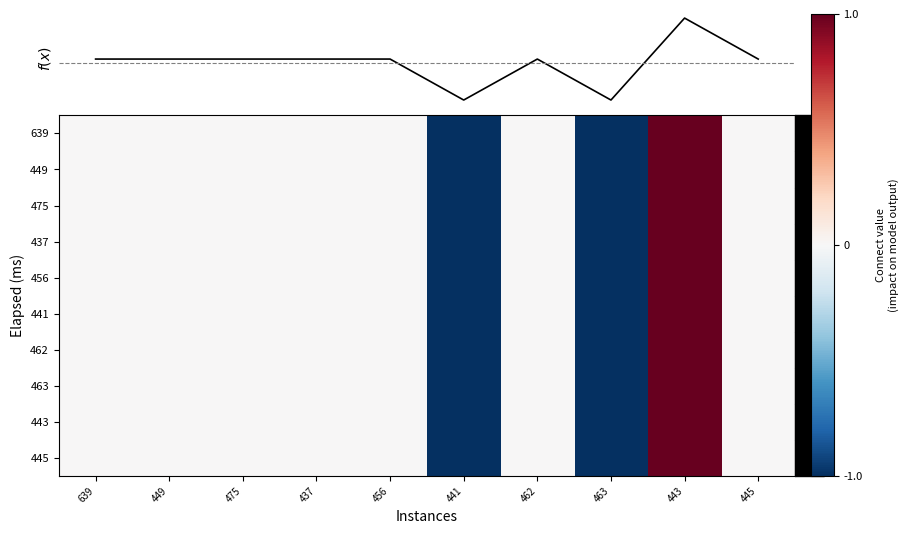

Which label corresponds to the smallest value in the chart?

441